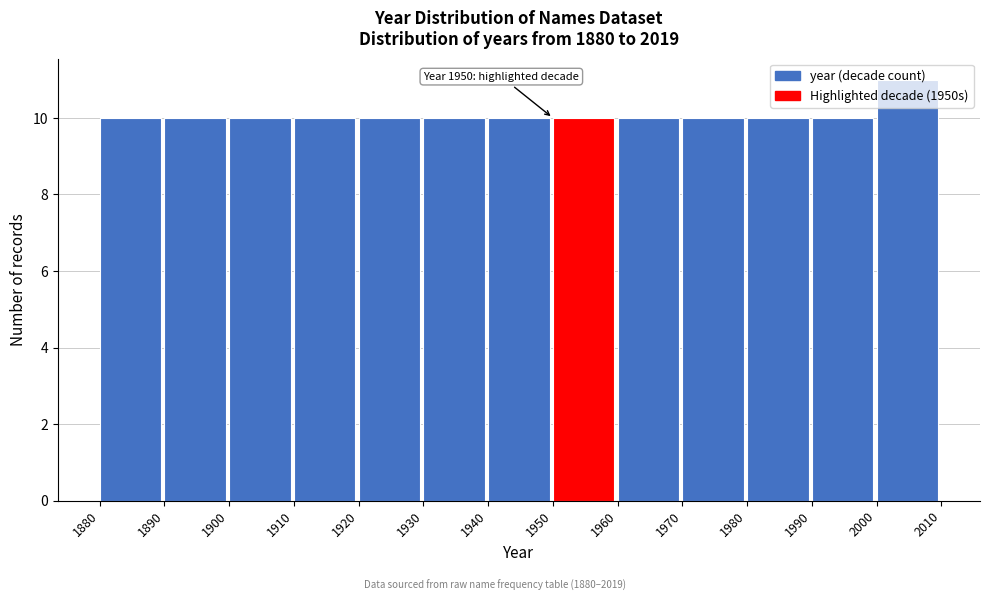

Which range on the x-axis has the tallest bar?

2000 to 2010